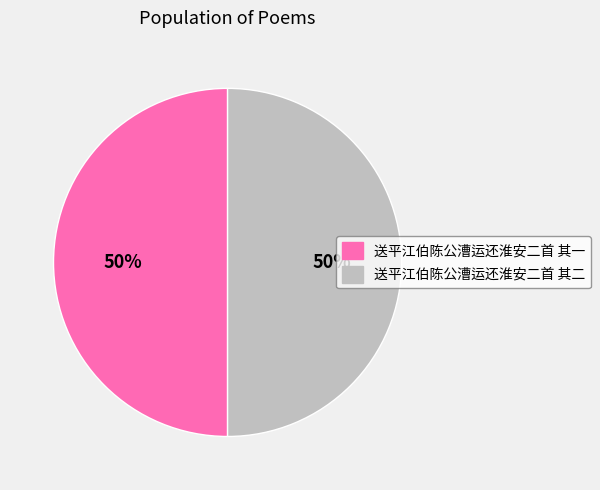

Count the number of slices in the pie.

2